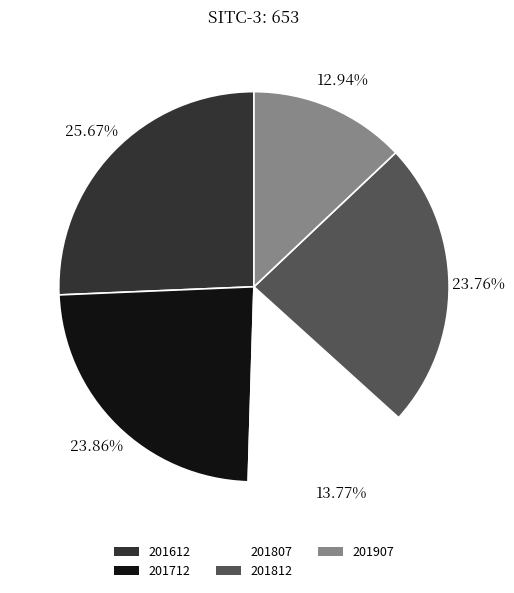

Approximately how many times larger is the value at 201807 compared to 201907?

1.1